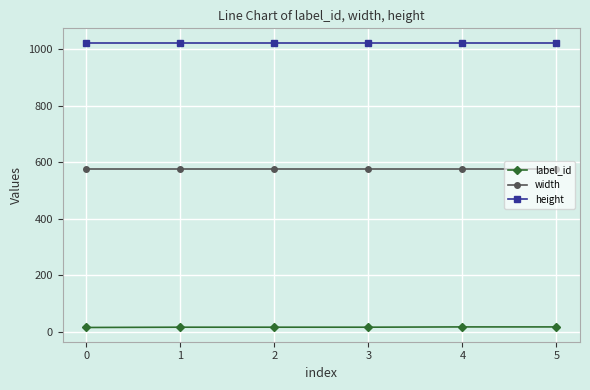

The value of height at 0 is 1024. True or false?

True